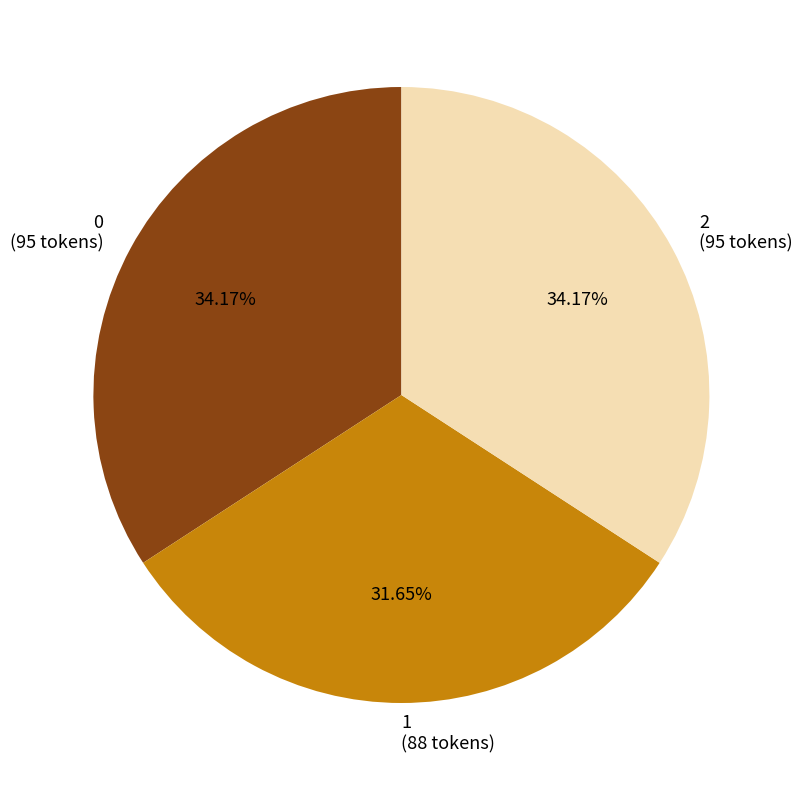

What percentage is the 1 slice, to the nearest percent?

32%